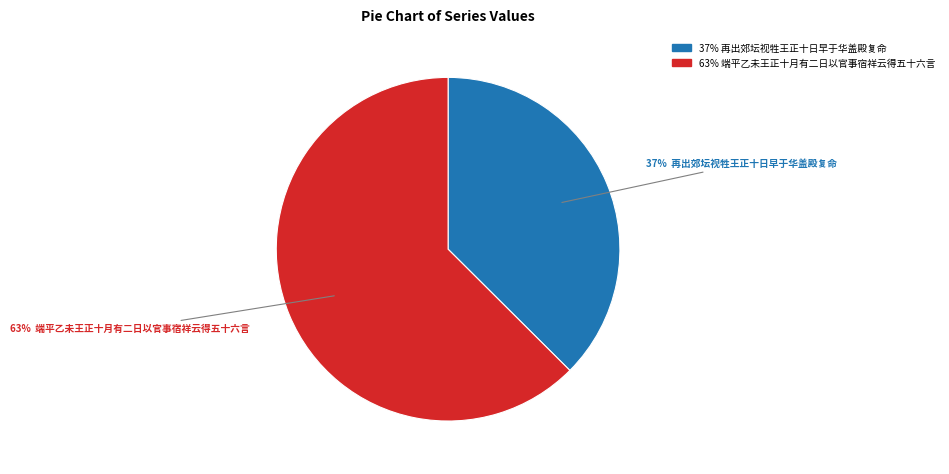

Is there a majority slice in this chart?

Yes